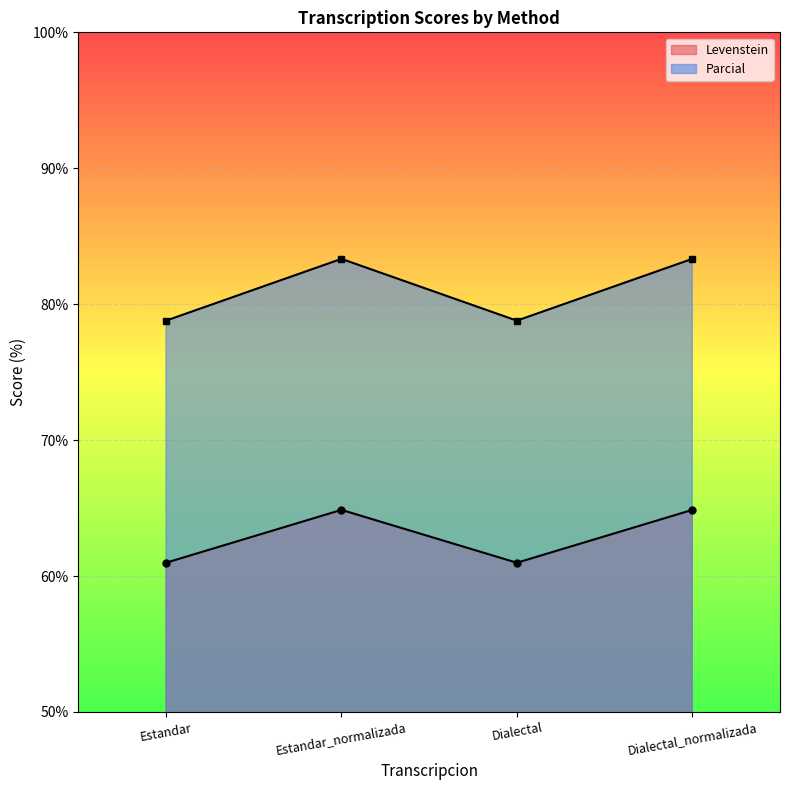

What is the total value across all series at Dialectal_normalizada?

148.2